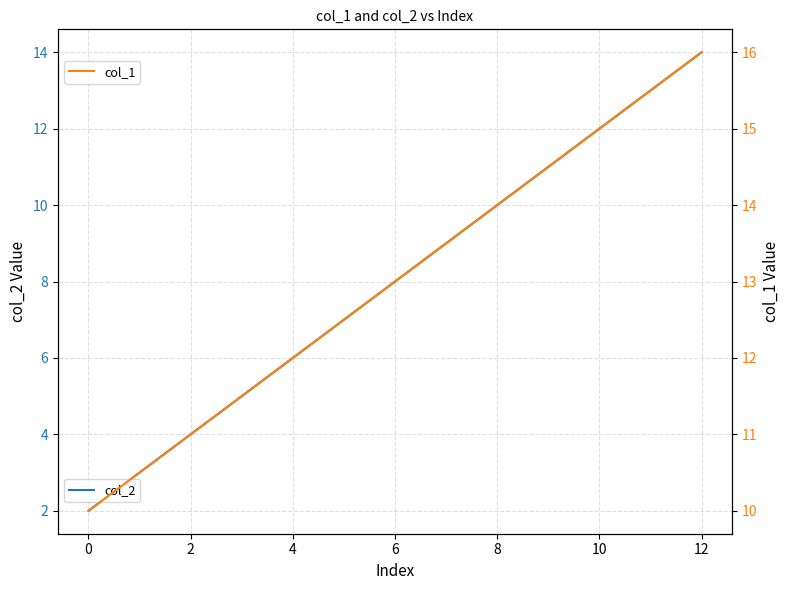

Reading left to right, transcribe all the data shown in this chart.

col_2: 2.0	3.0	4.0	5.0	6.0	7.0	8.0	9.0	10.0	11.0	12.0	13.0	14.0
col_1: 10.0	10.5	11.0	11.5	12.0	12.5	13.0	13.5	14.0	14.5	15.0	15.5	16.0